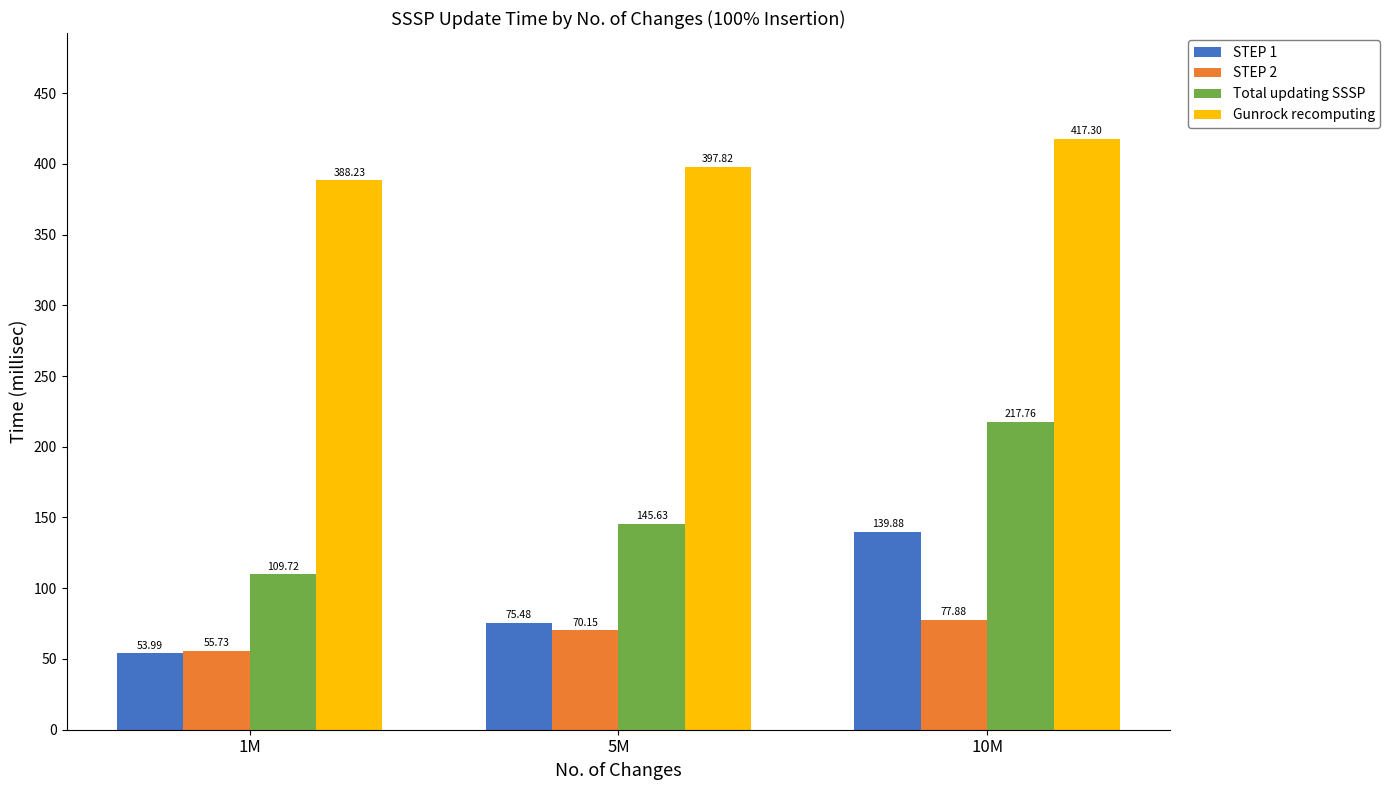

What is the highest value of the STEP 1 series?

139.9